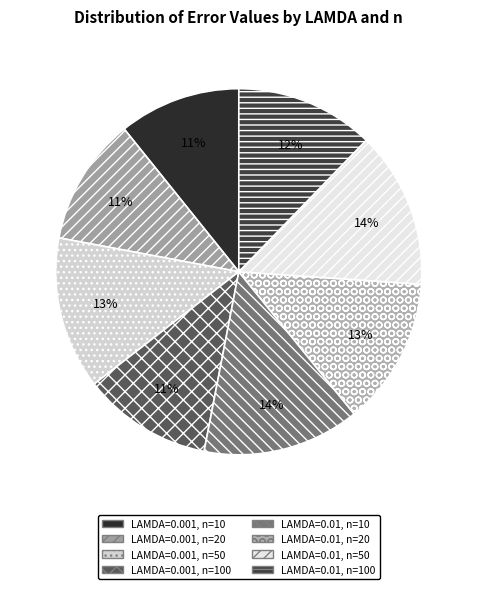

Is there any slice that represents more than half of the pie?

No